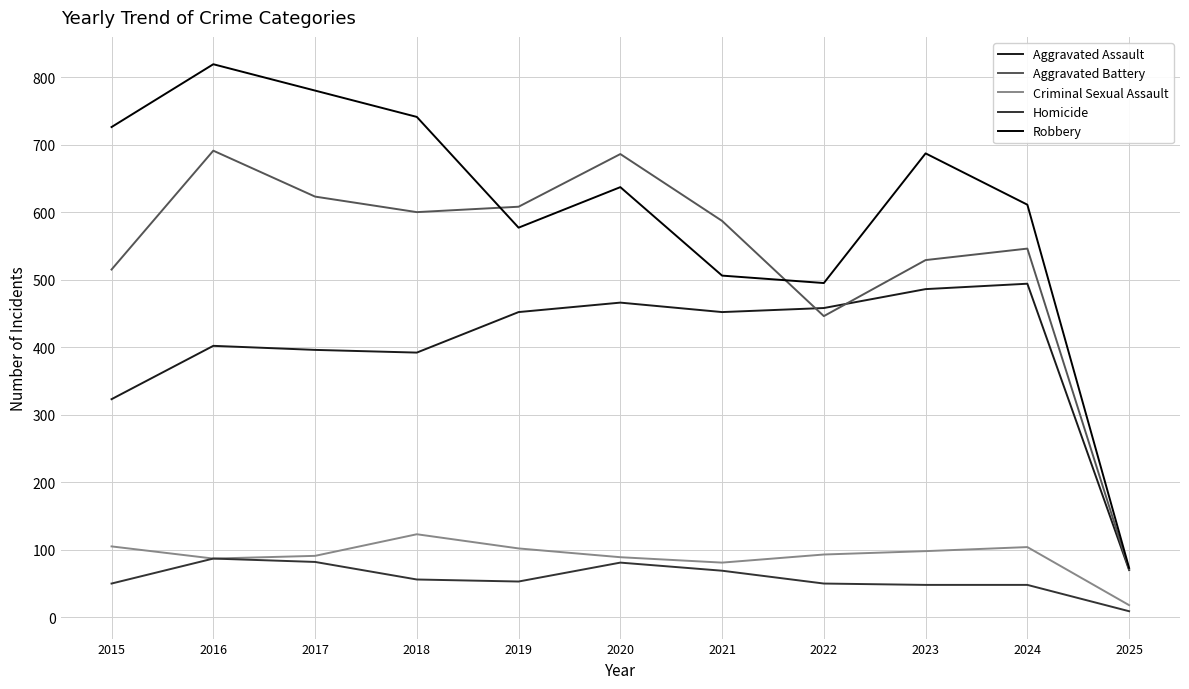

In Criminal Sexual Assault, how many points are higher than both neighbors (excluding endpoints)?

2